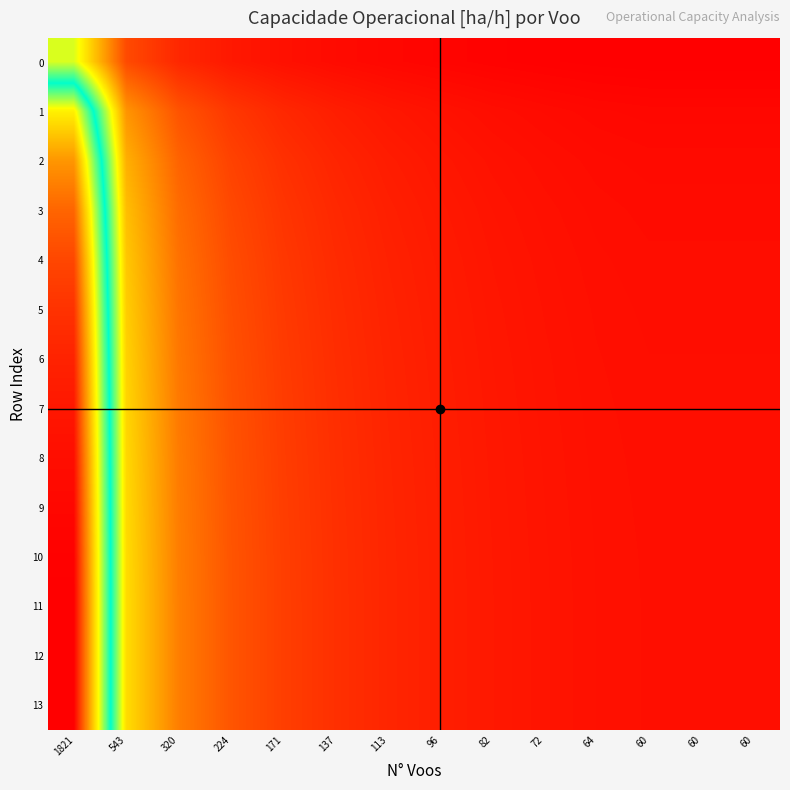

At 96, list the series in order from smallest to largest.

0, 1, 2, 3, 4, 5, 6, 7, 8, 9, 10, 13, 12, 11